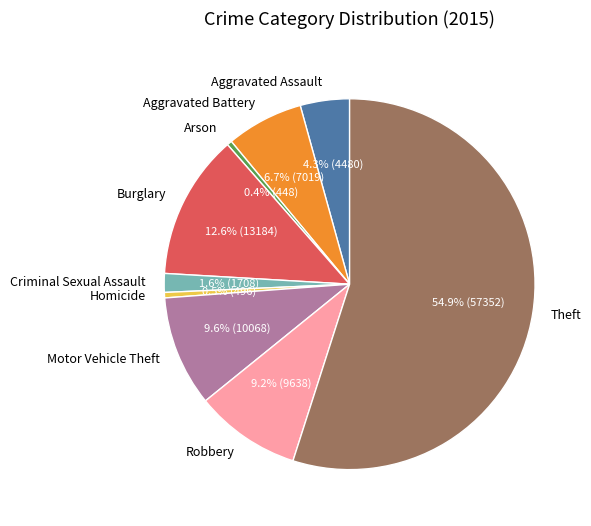

Which has a higher value, Motor Vehicle Theft or Aggravated Assault?

Motor Vehicle Theft